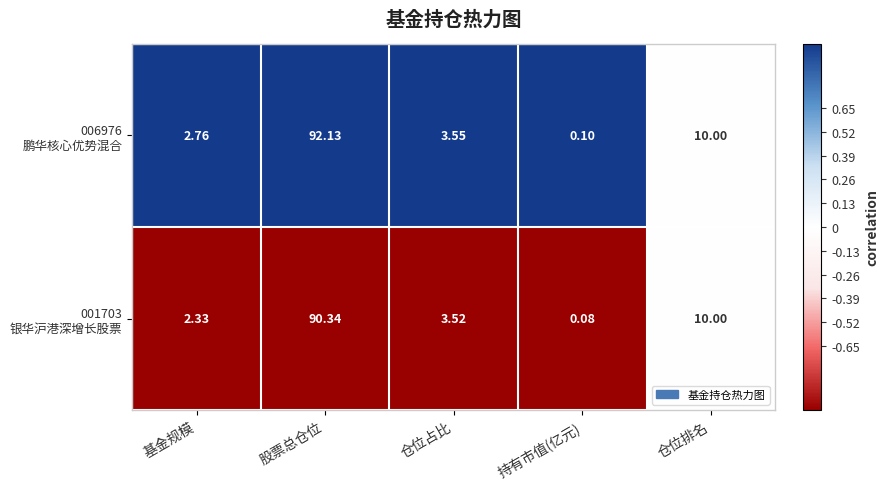

Which category has the lowest value across all series?

持有市值(亿元)